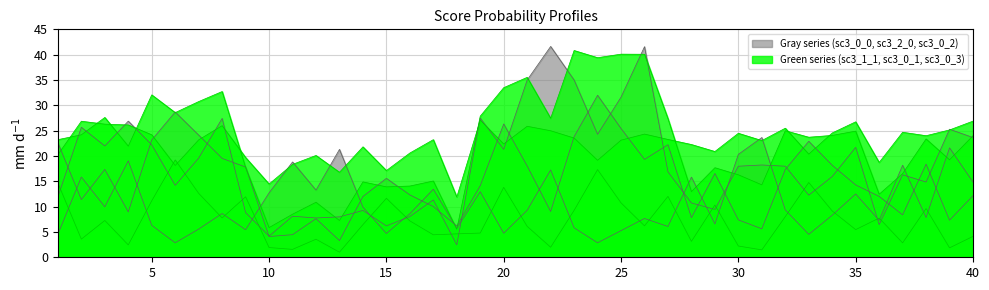

True or false: sc3_0_3 and sc3_0_2 intersect in this chart.

False